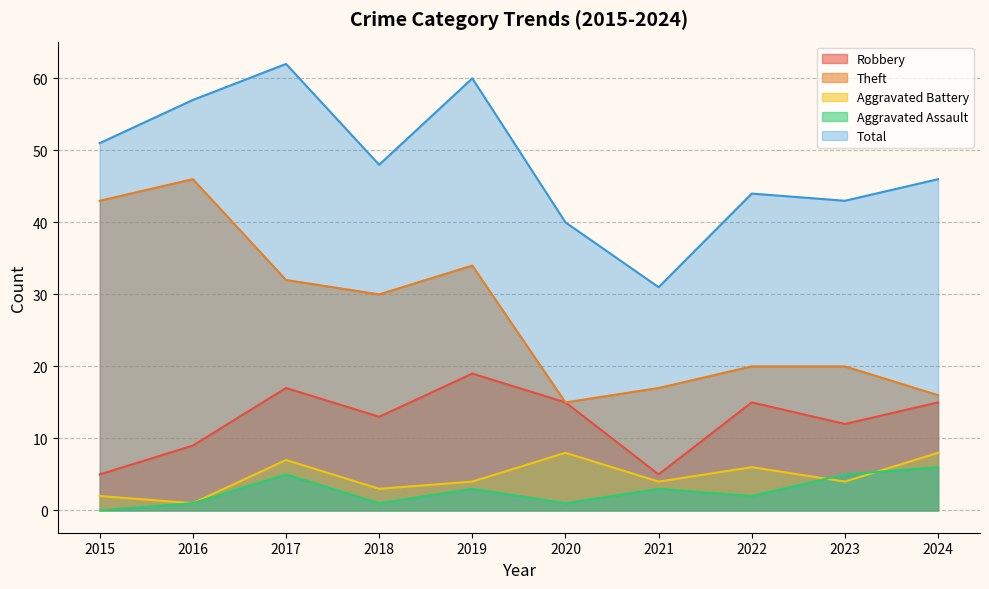

Which series has the largest total across all categories?

Total